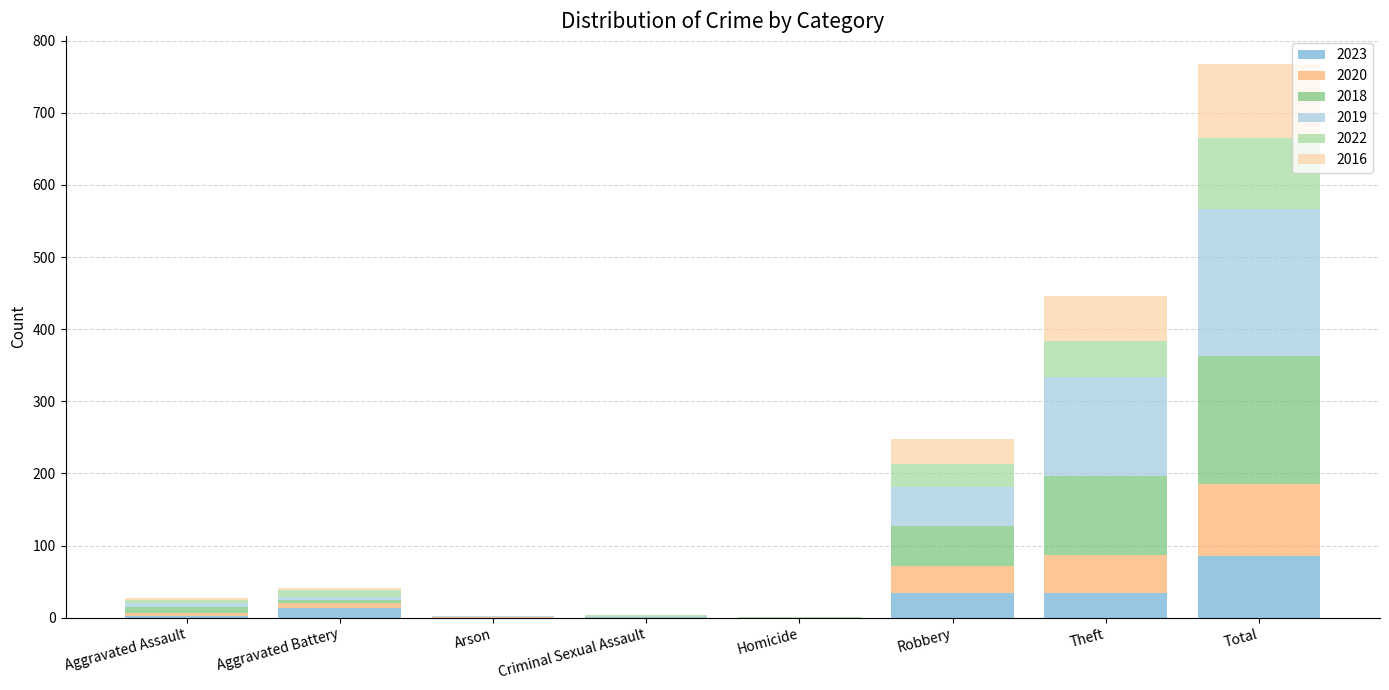

What is the sum of all 2023 values?

170